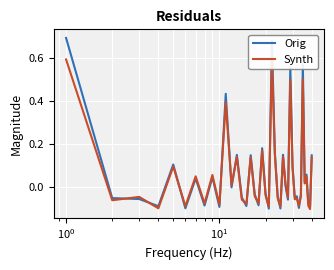

What is the maximum value shown in the chart?

0.7